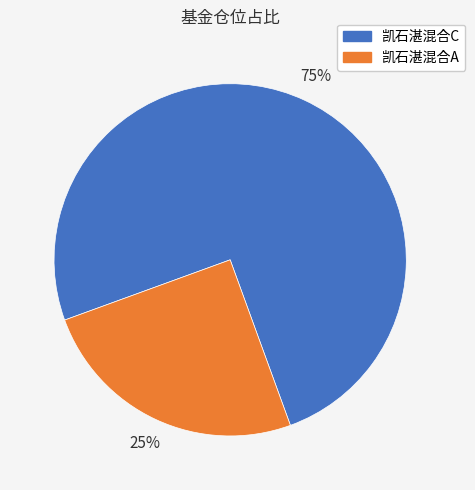

Combined, do 凯石湛混合C and 凯石湛混合A account for over 50%?

Yes